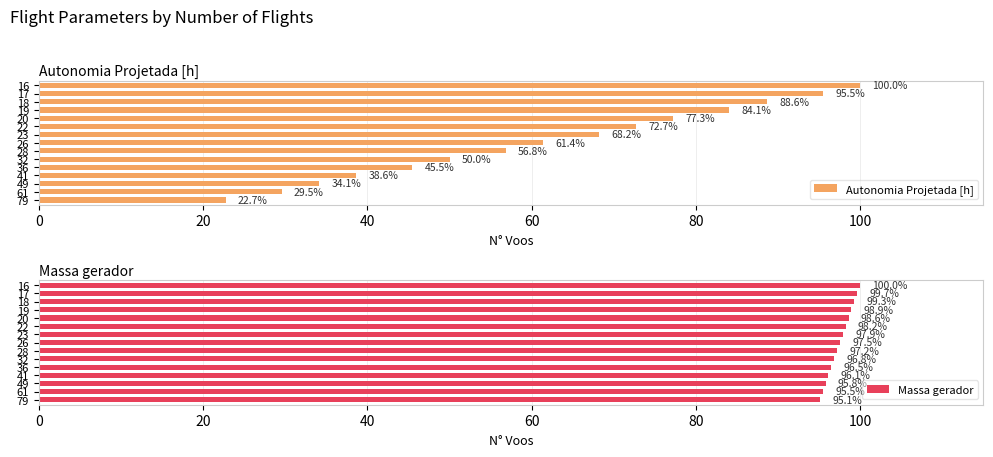

True or false: Massa gerador has a value of 35.9 at 23.

False